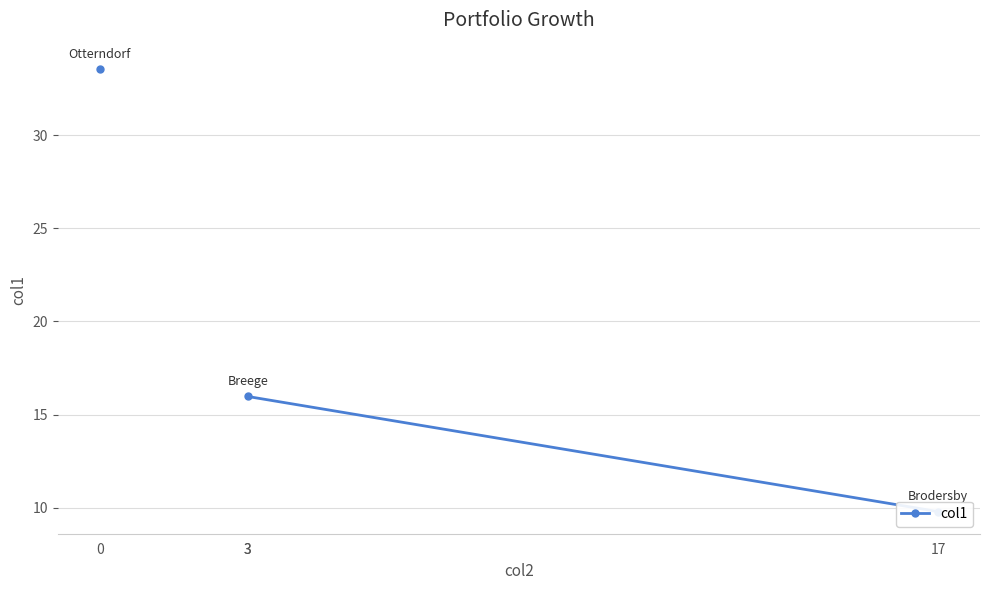

Rank the categories by value from highest to lowest.

0, 3, 3, 17